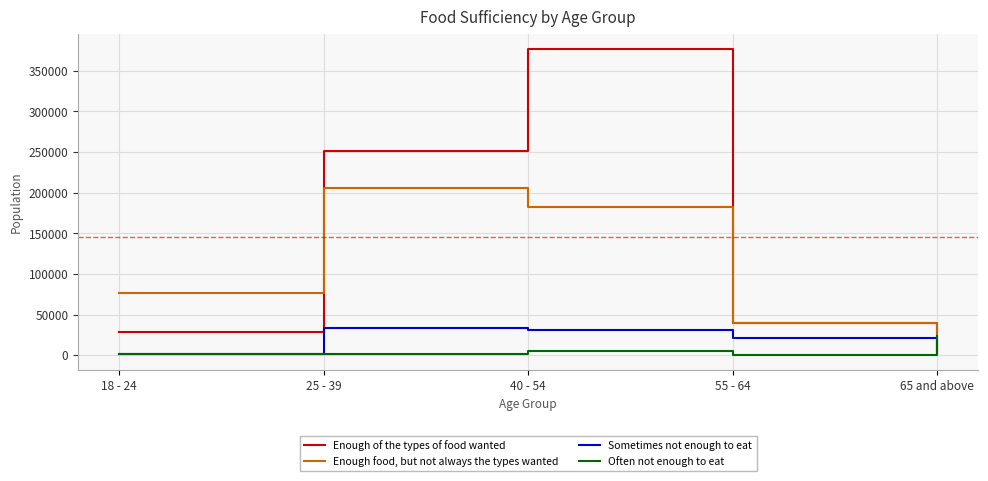

What is the sum of all Often not enough to eat values?

33281